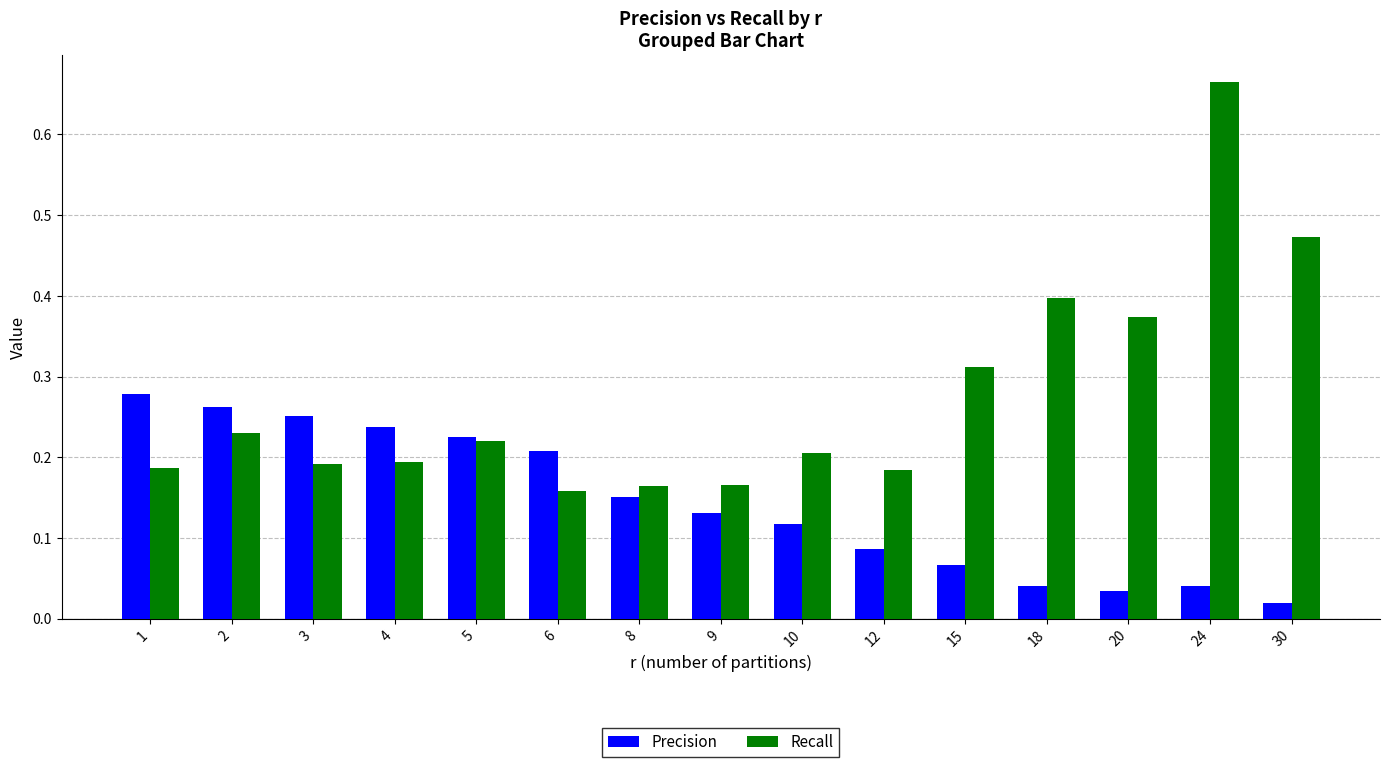

Are the bars horizontal?

No